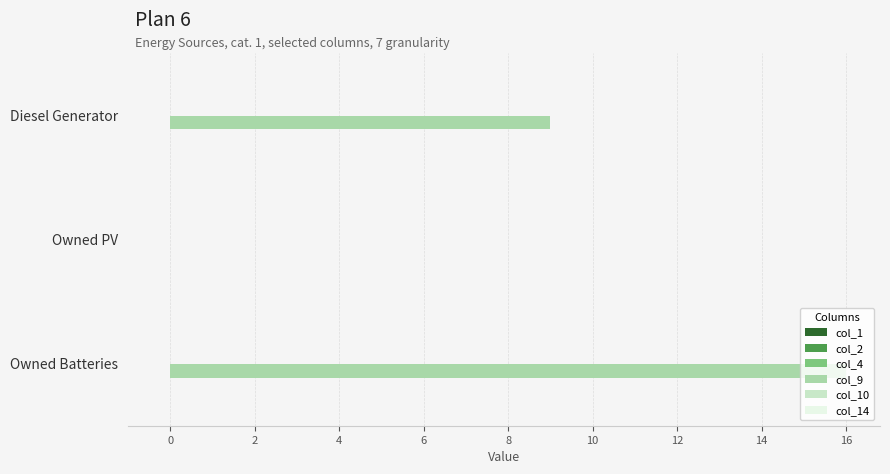

What is the sum of the values at Owned Batteries and Owned PV?

16